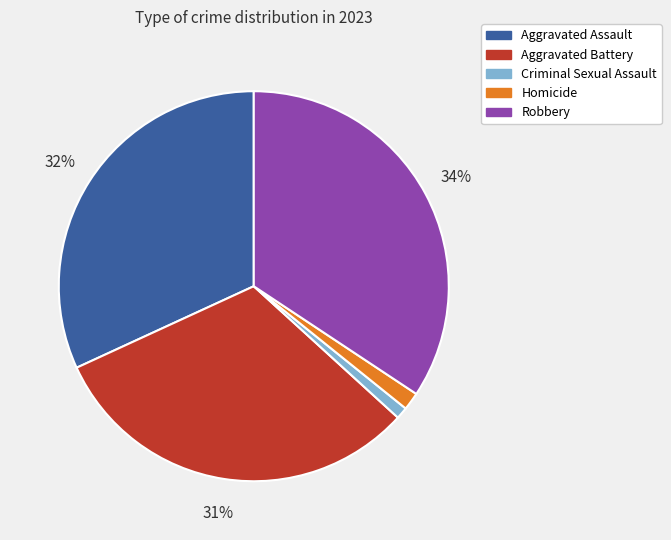

To the nearest percent, what percentage of the pie is Criminal Sexual Assault?

1%